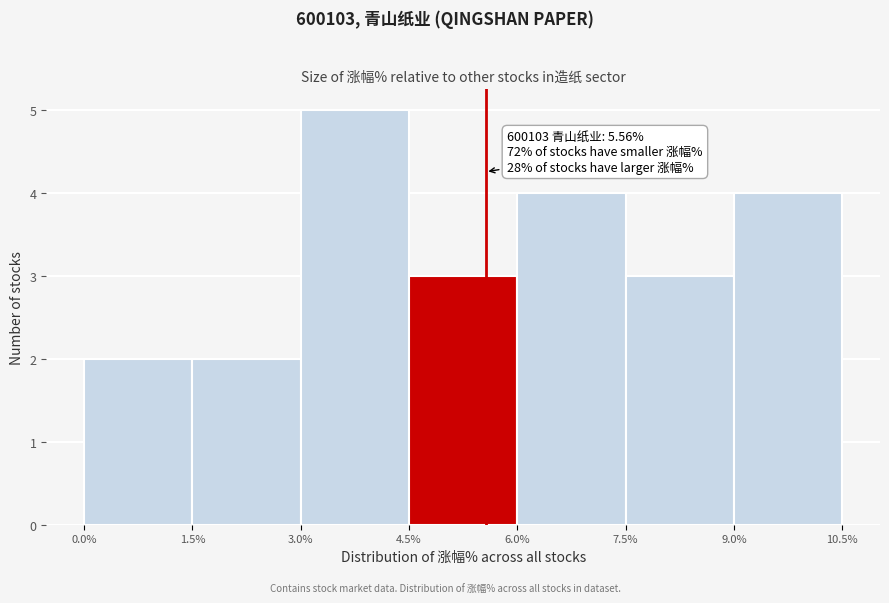

Over which range of the x-axis is the bar tallest?

3.0% to 4.5%